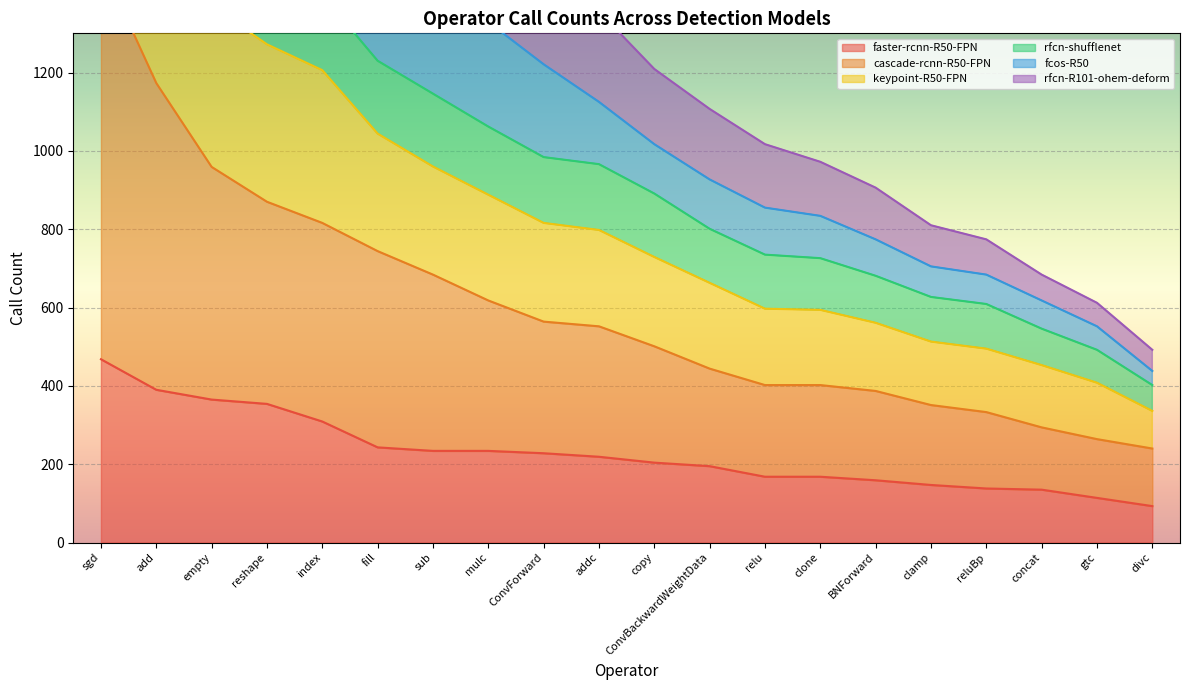

The faster-rcnn-R50-FPN series shows 294 at relu. True or false?

False